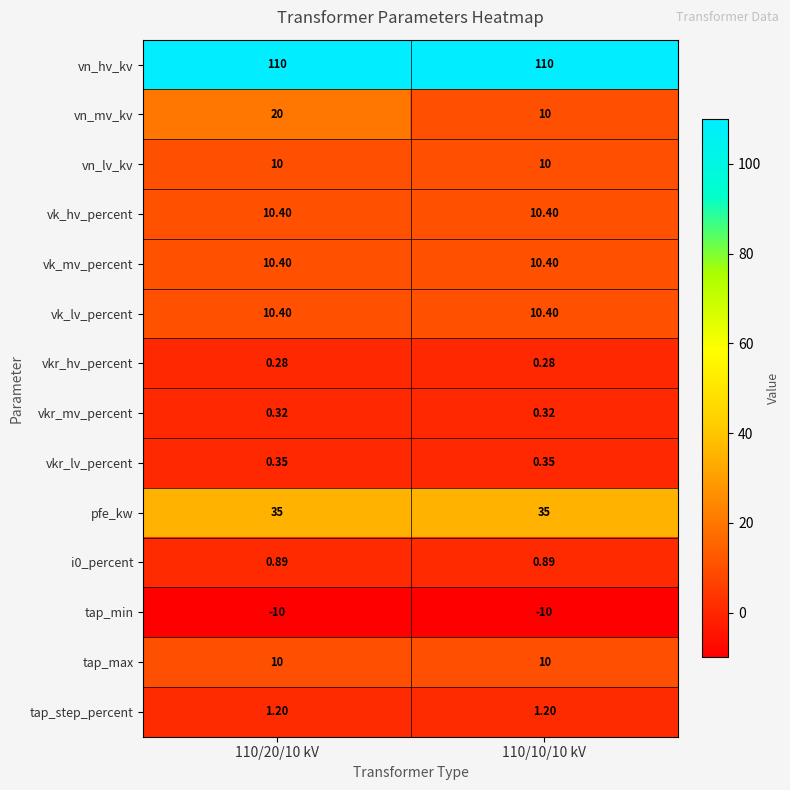

Which series has the largest total across all categories?

vn_hv_kv